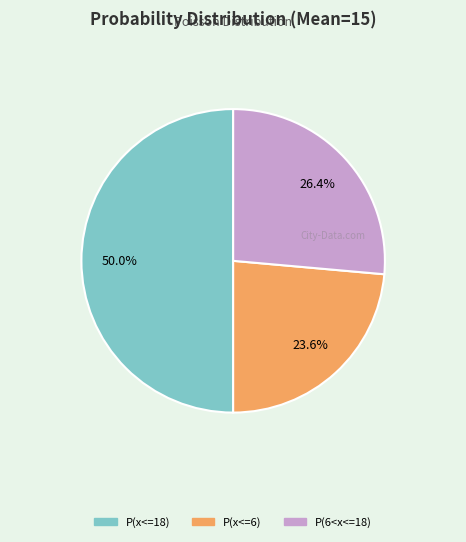

Is it true that P(x<=18) is 38% of the pie?

False